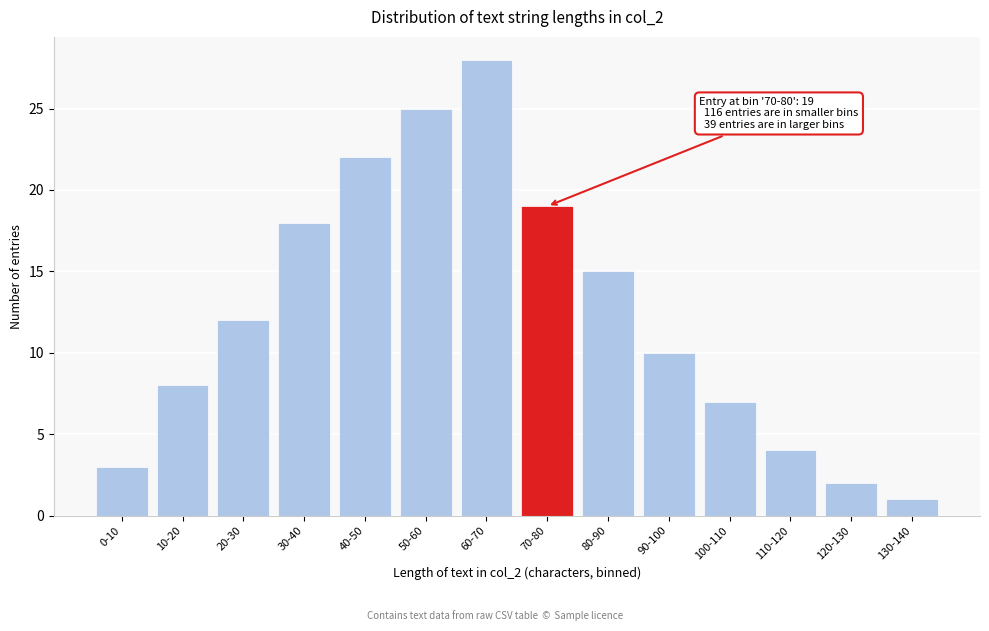

Reading left to right, extract all data points from this chart.

0-10=3	10-20=8	20-30=12	30-40=18	40-50=22	50-60=25	60-70=28	70-80=19	80-90=15	90-100=10	100-110=7	110-120=4	120-130=2	130-140=1